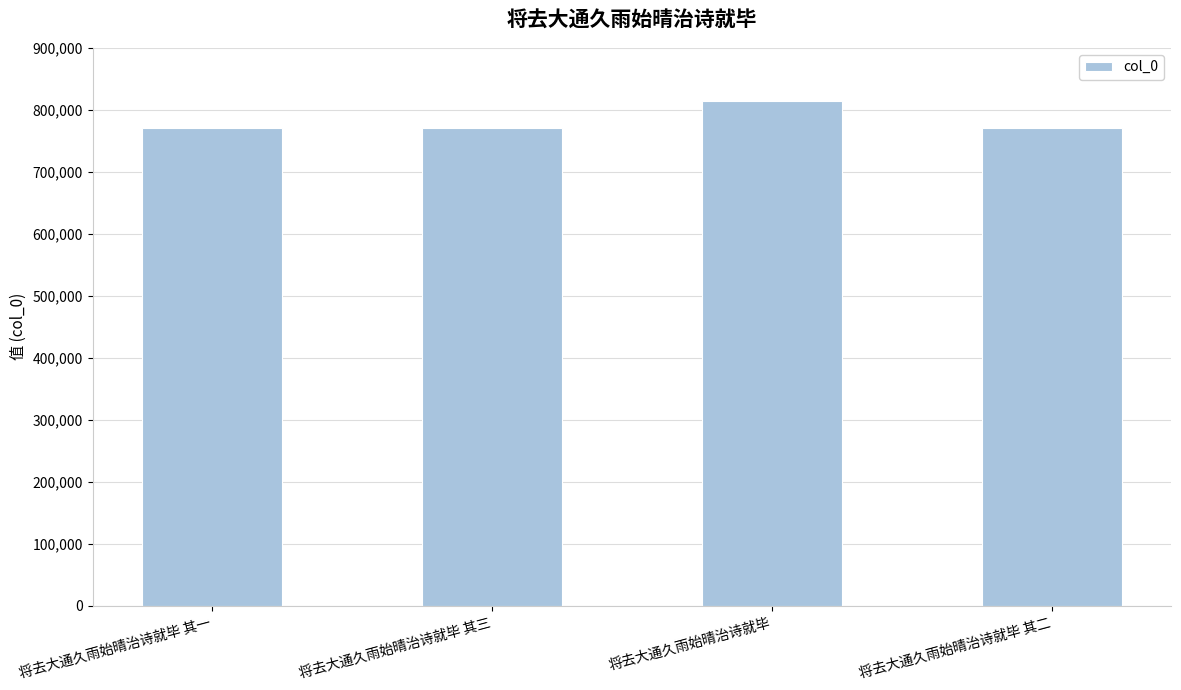

Read the value at 将去大通久雨始晴治诗就毕 其一.

770210